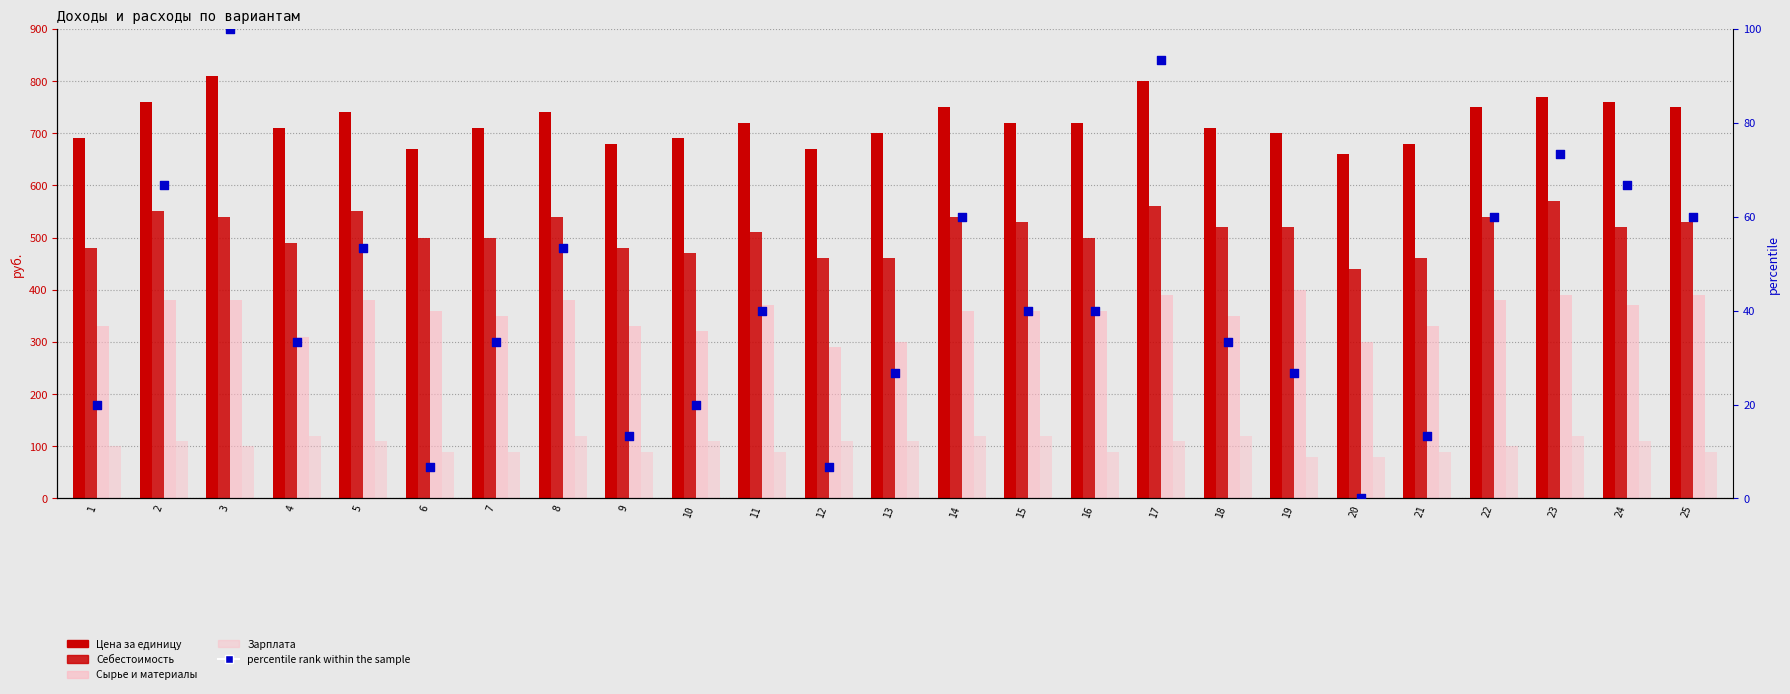

Which series contains the highest Y value?

Цена за единицу